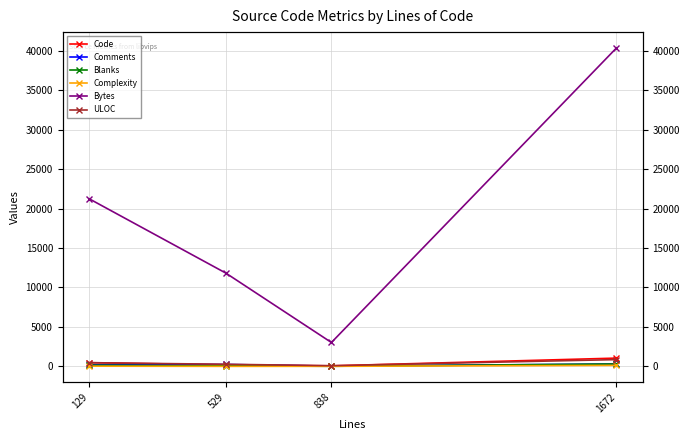

Reading left to right, list all the values displayed in this chart.

Code: 484	194	73	1053
Comments: 203	248	39	309
Blanks: 151	87	17	310
Complexity: 33	8	14	133
Bytes: 21244	11826	3031	40343
ULOC: 466	273	90	864